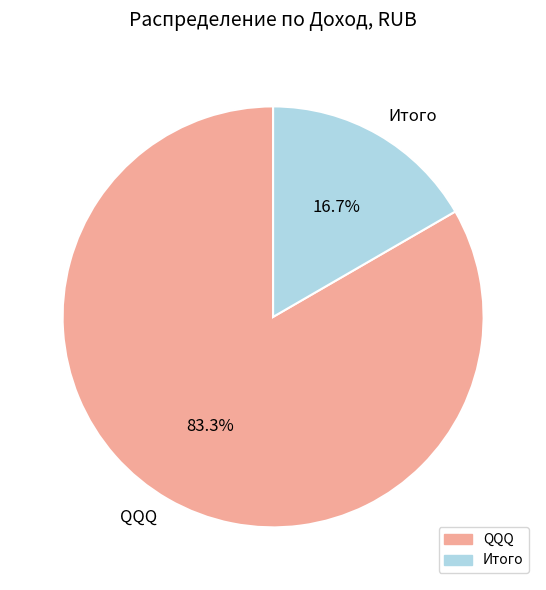

What percentage is the Итого slice, to the nearest percent?

17%